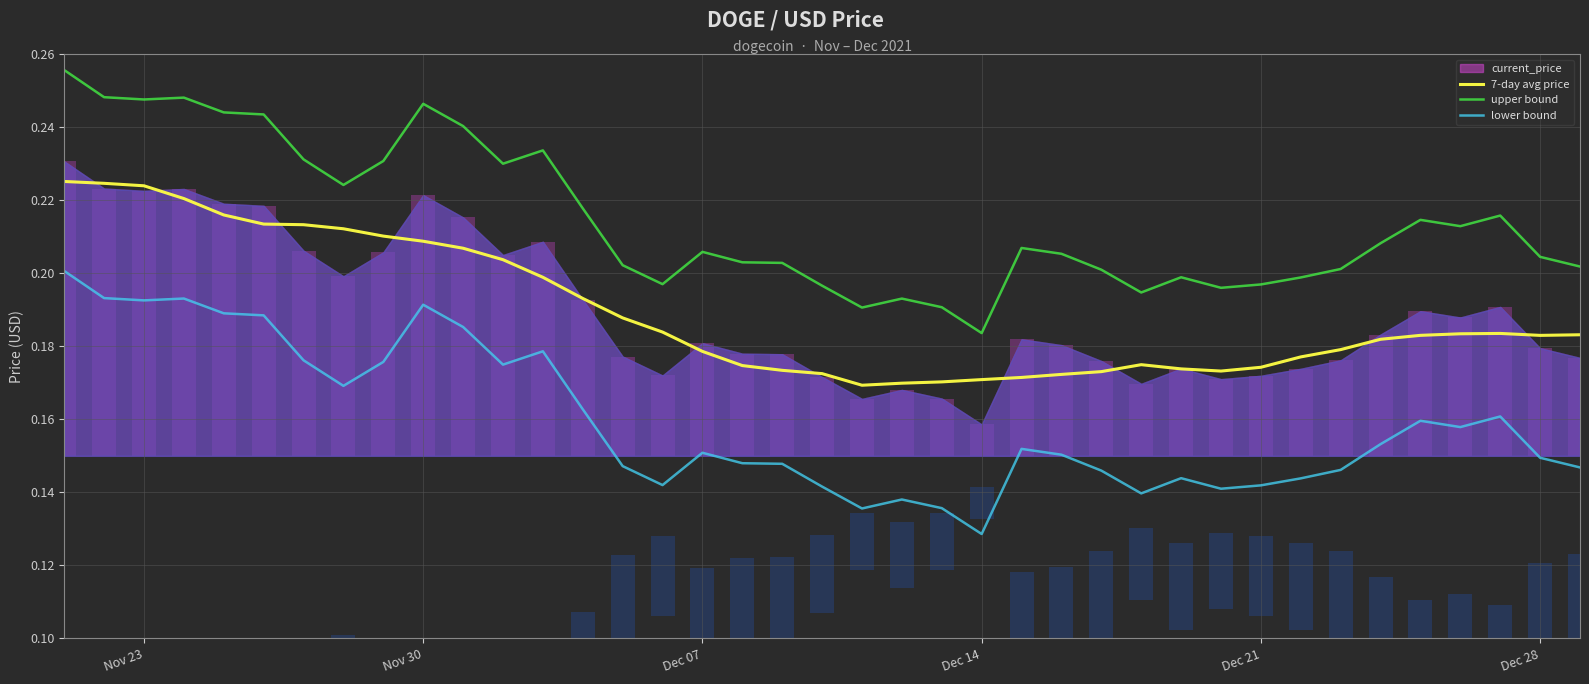

How many bars are there in total?

117